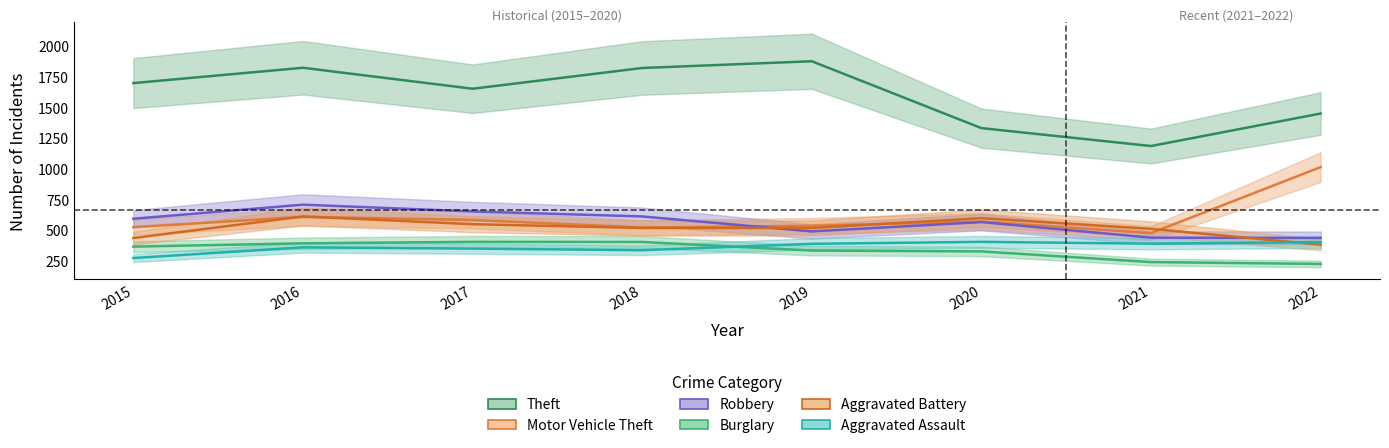

Reading left to right, list all the values displayed in this chart.

Theft: 2015=1695	2016=1820	2017=1649	2018=1818	2019=1873	2020=1328	2021=1182	2022=1447
Motor Vehicle Theft: 2015=521	2016=604	2017=580	2018=517	2019=532	2020=567	2021=472	2022=1010
Robbery: 2015=589	2016=704	2017=649	2018=608	2019=486	2020=562	2021=435	2022=433
Burglary: 2015=362	2016=389	2017=401	2018=400	2019=330	2020=323	2021=236	2022=221
Aggravated Battery: 2015=432	2016=608	2017=545	2018=514	2019=514	2020=594	2021=507	2022=378
Aggravated Assault: 2015=269	2016=356	2017=346	2018=333	2019=385	2020=401	2021=386	2022=399